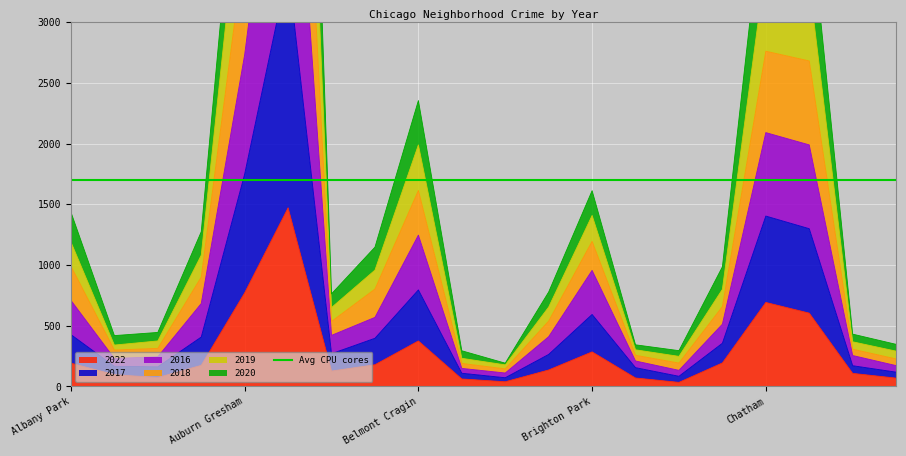

In 2020, how many points are lower than both neighbors (excluding endpoints)?

4